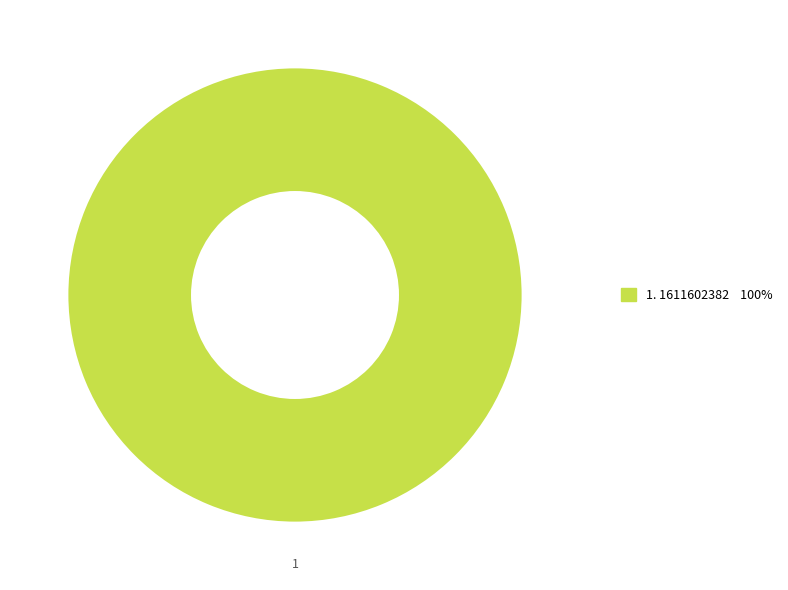

Is there a majority slice in this chart?

Yes